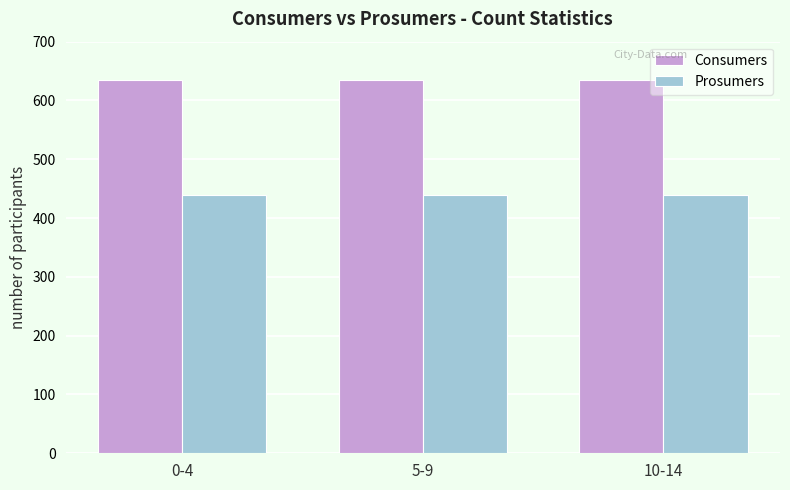

Rank the series by their maximum value, from highest to lowest.

Consumers, Prosumers